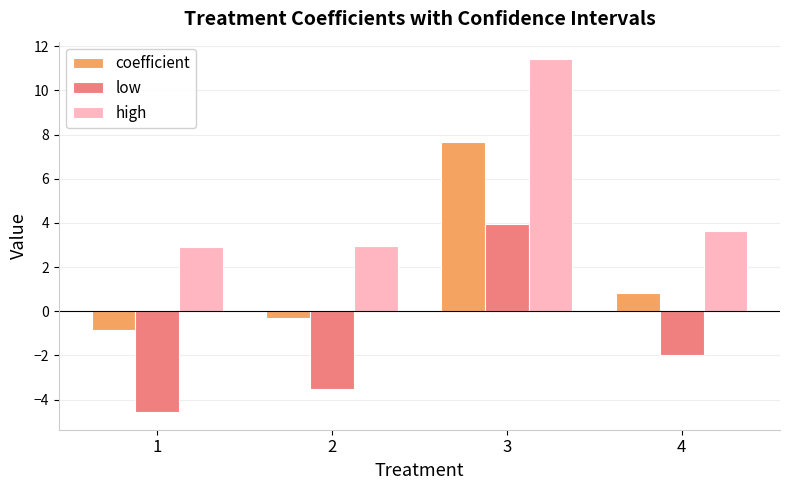

How many bars are there in total?

12